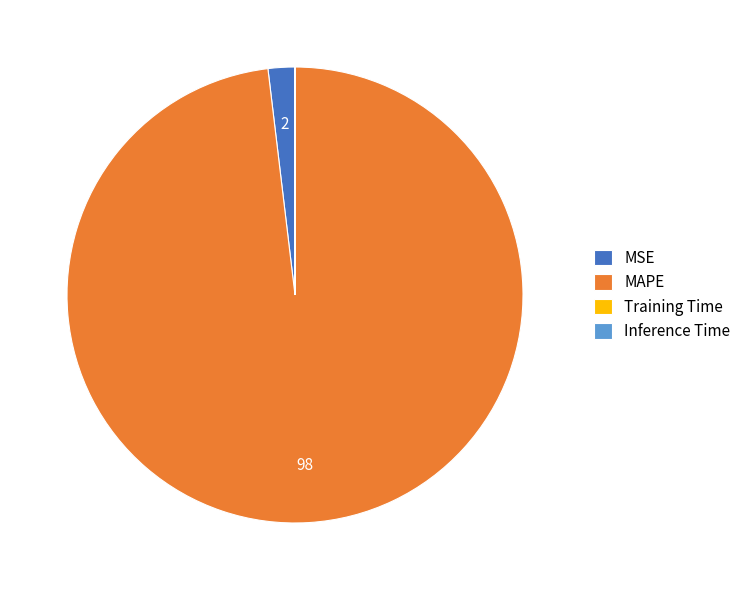

Does MAPE account for over 50% of the chart?

Yes